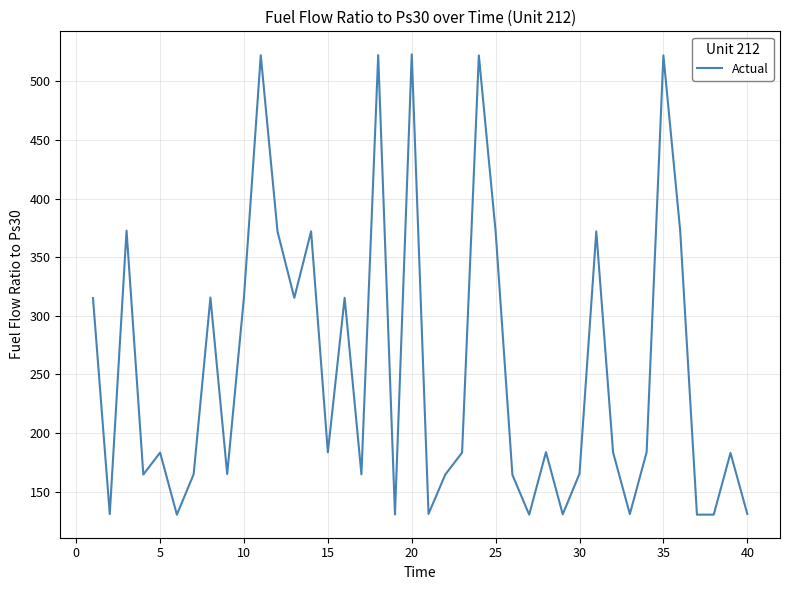

What is the greatest value displayed?

523.0